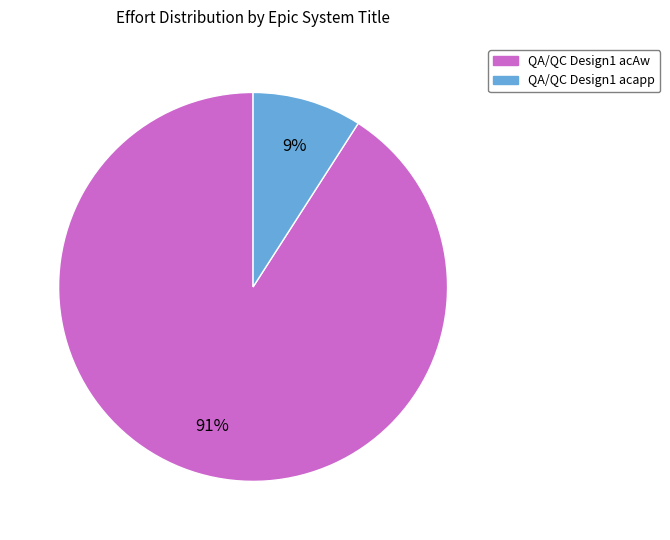

How many slices are in this pie chart?

2